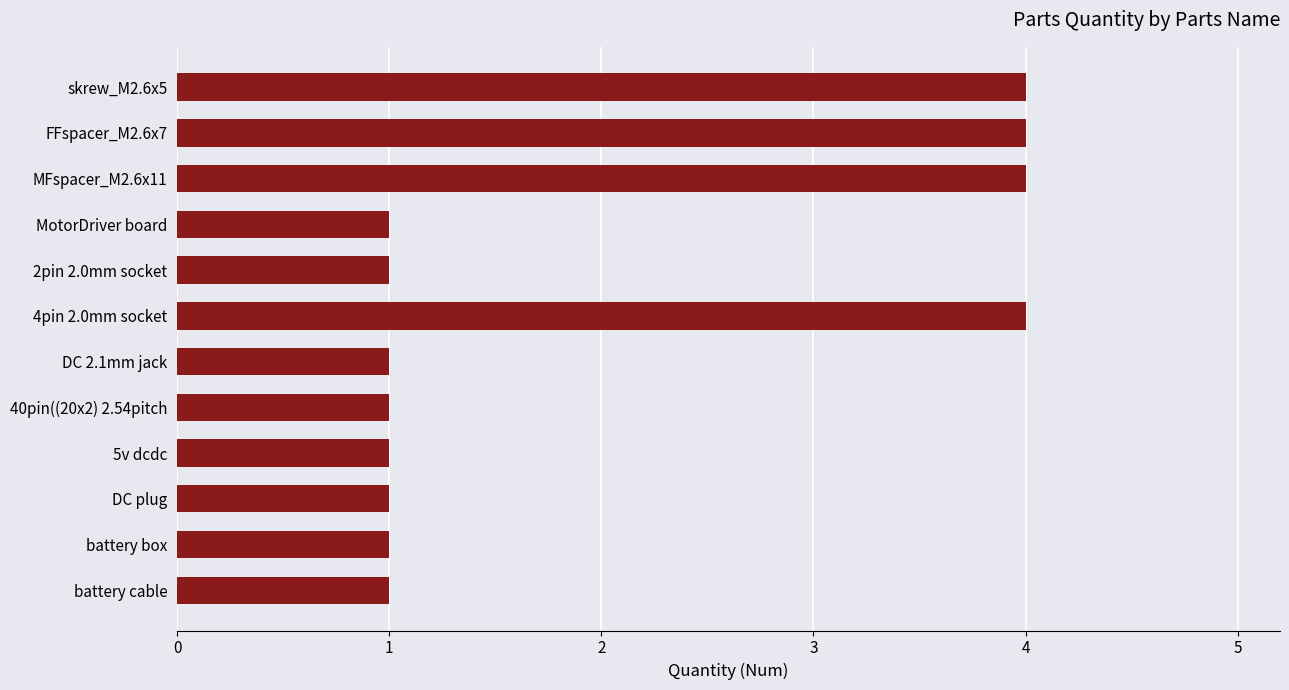

Approximately how many times larger is the value at DC 2.1mm jack compared to DC plug?

1.0